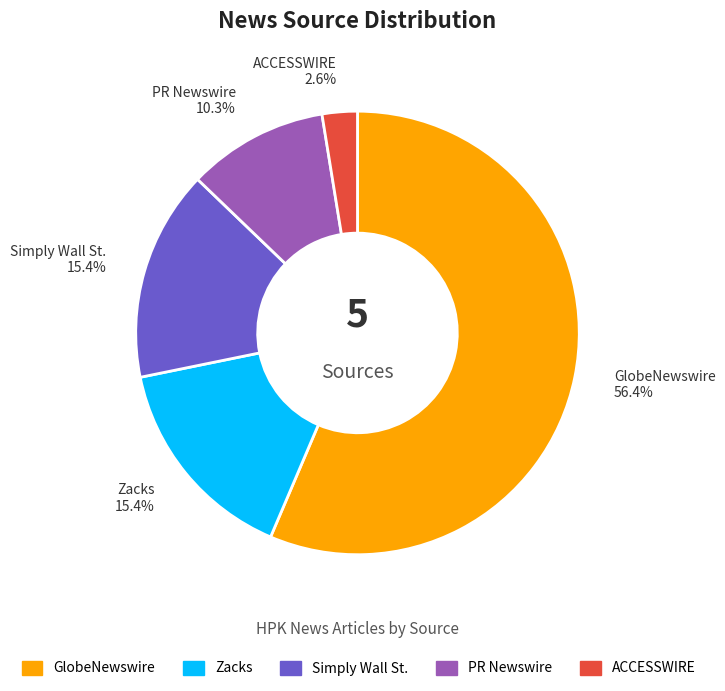

Between Simply Wall St. and PR Newswire, which is larger?

Simply Wall St.